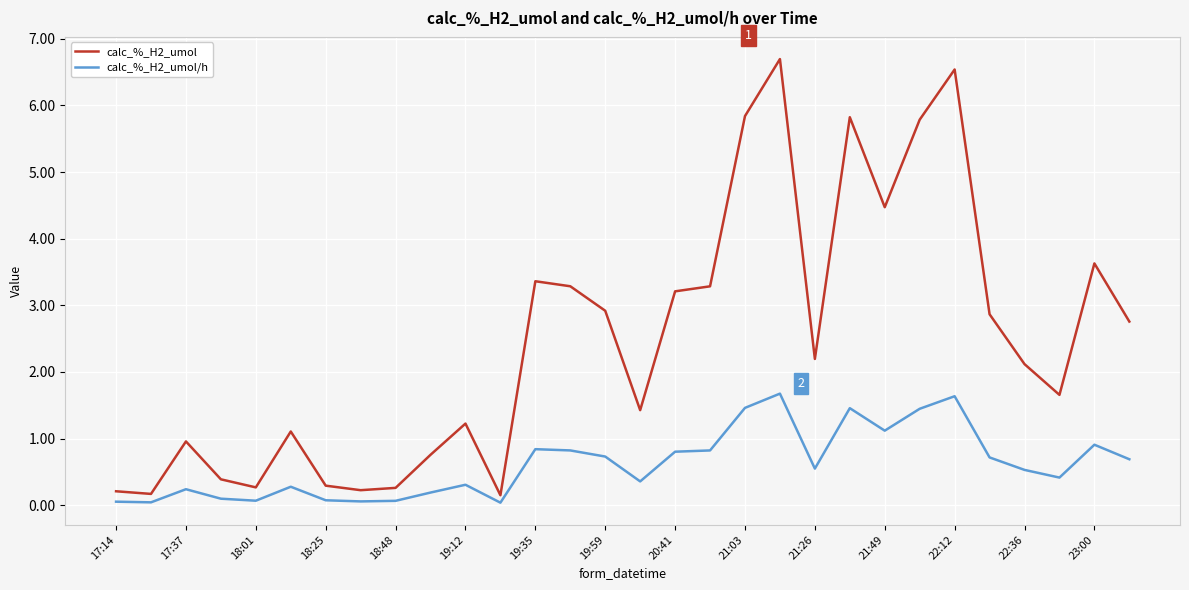

Which series has the largest total across all categories?

calc_%_H2_umol